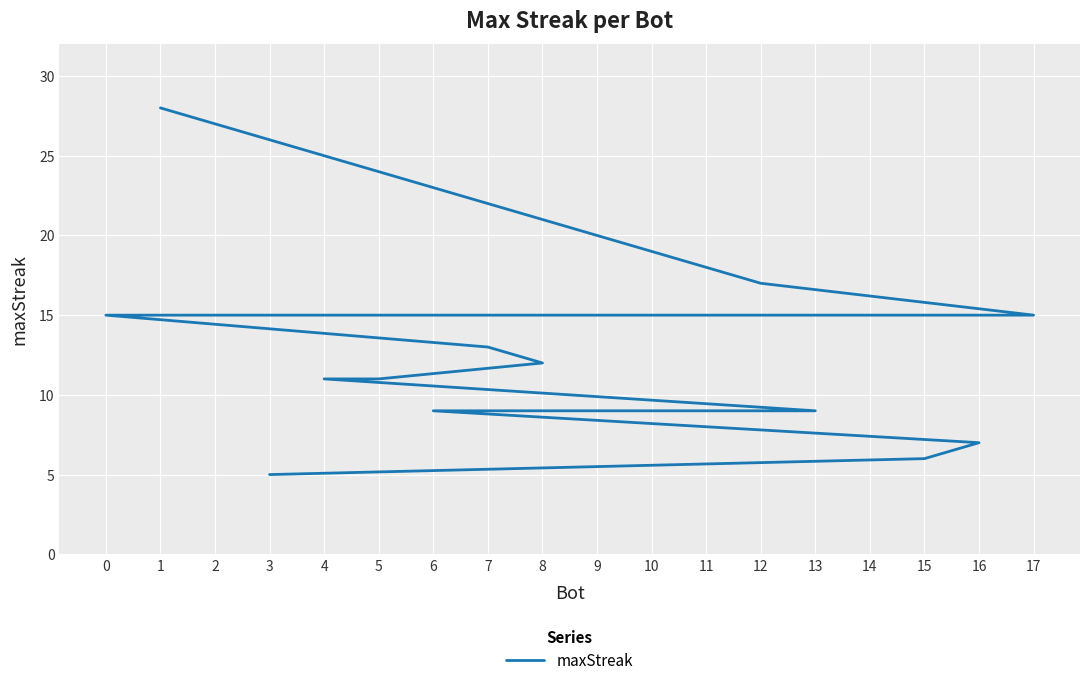

The chart shows a value of 4 at 9. True or false?

False